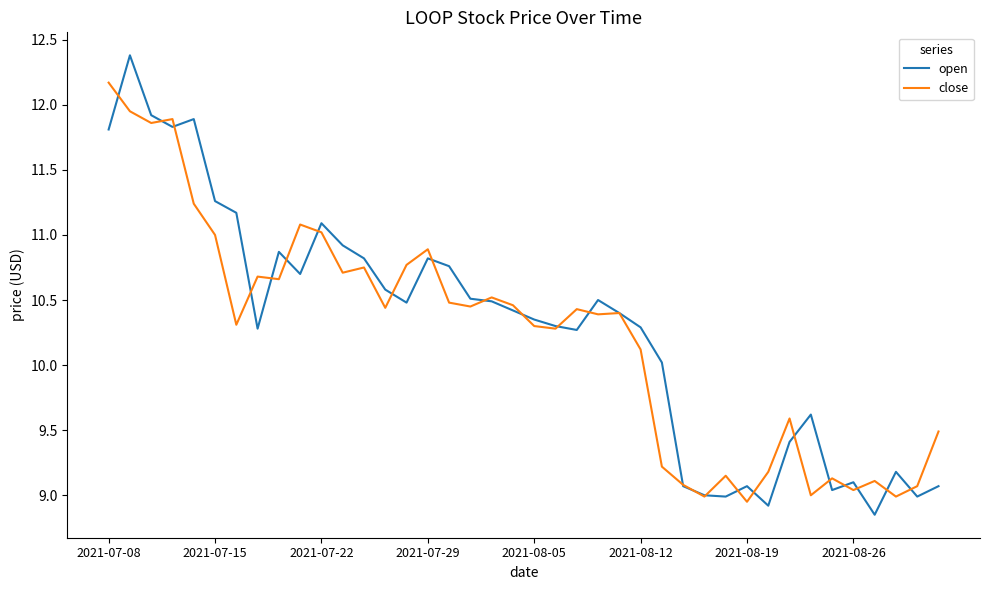

Which series has the widest spread of values?

open